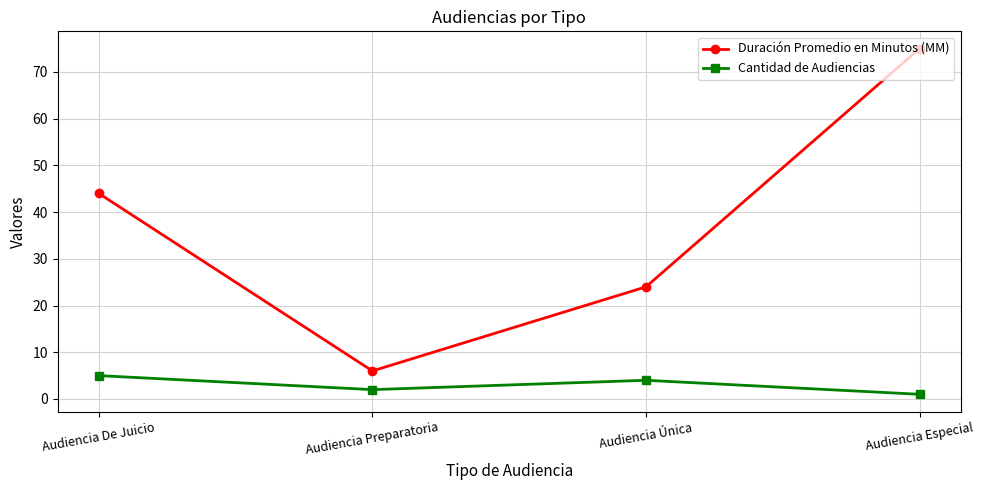

What are all the series names shown in the legend?

Duración Promedio en Minutos (MM), Cantidad de Audiencias